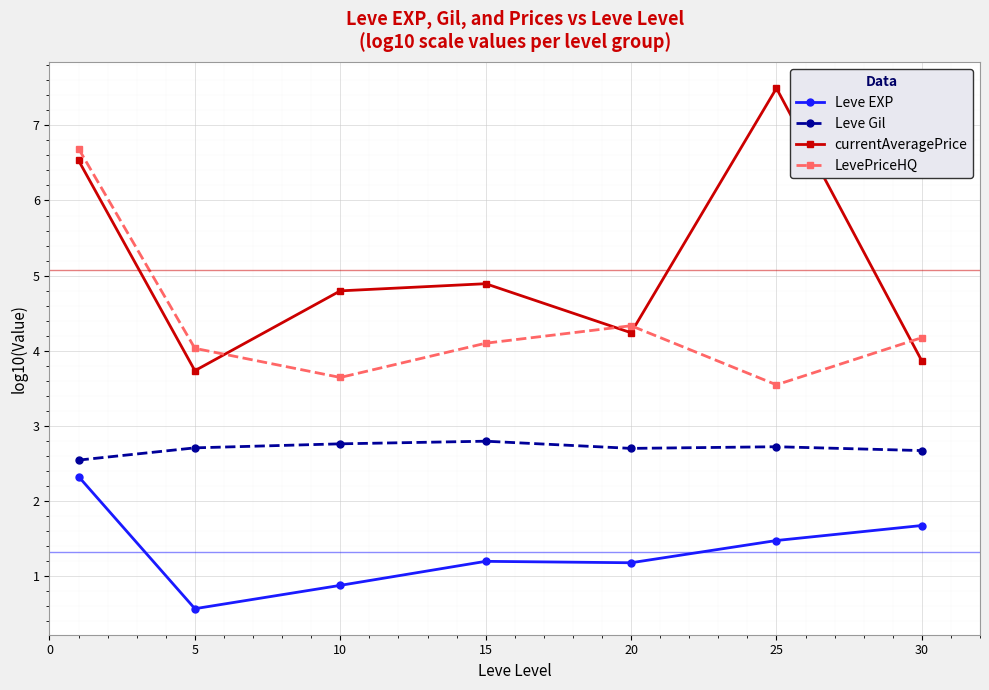

How many data points in Leve EXP are above 1?

5